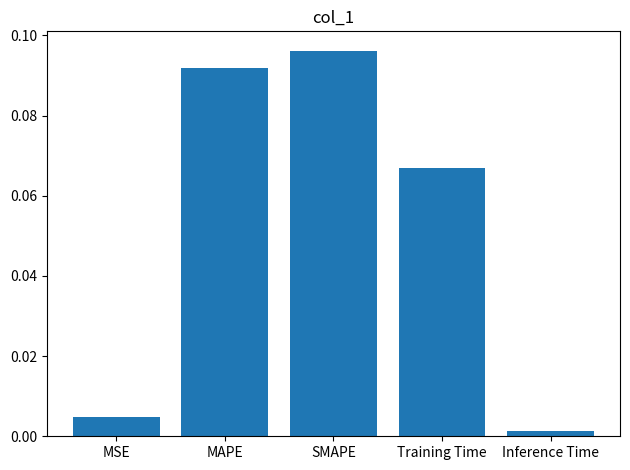

Rank the categories by value from highest to lowest.

SMAPE, MAPE, Training Time, MSE, Inference Time